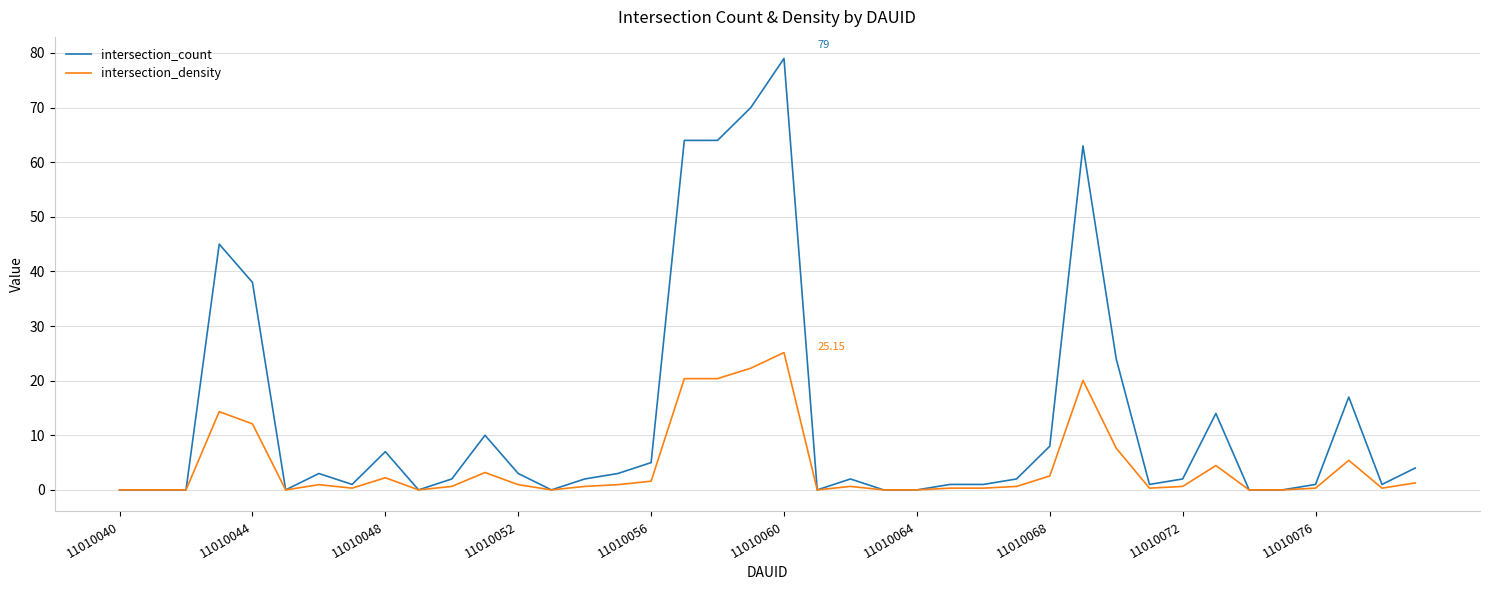

Rank the series by their maximum value, from highest to lowest.

intersection_count, intersection_density